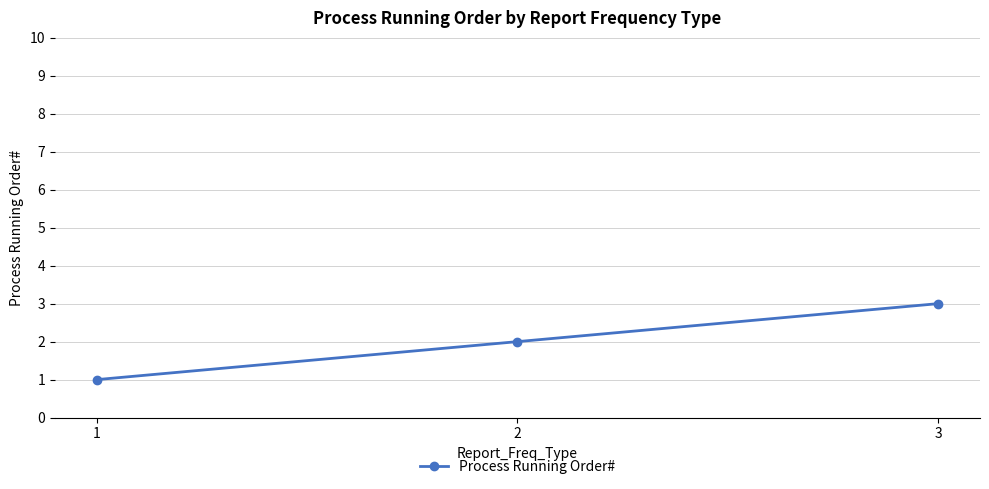

At which label is the value closest to 2?

2